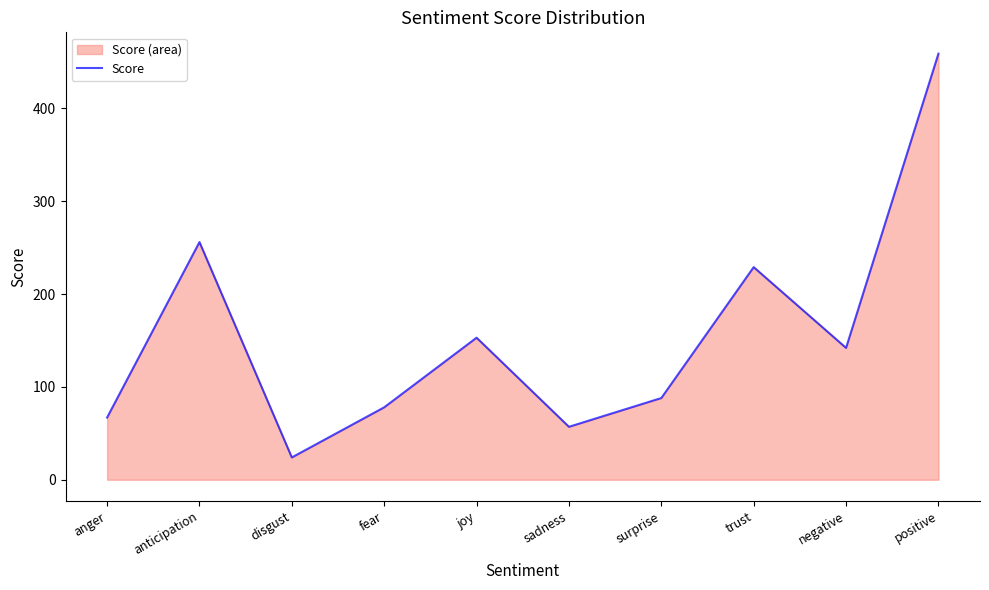

Reading right to left, transcribe all the data shown in this chart.

459	142	229	88	57	153	78	24	256	67